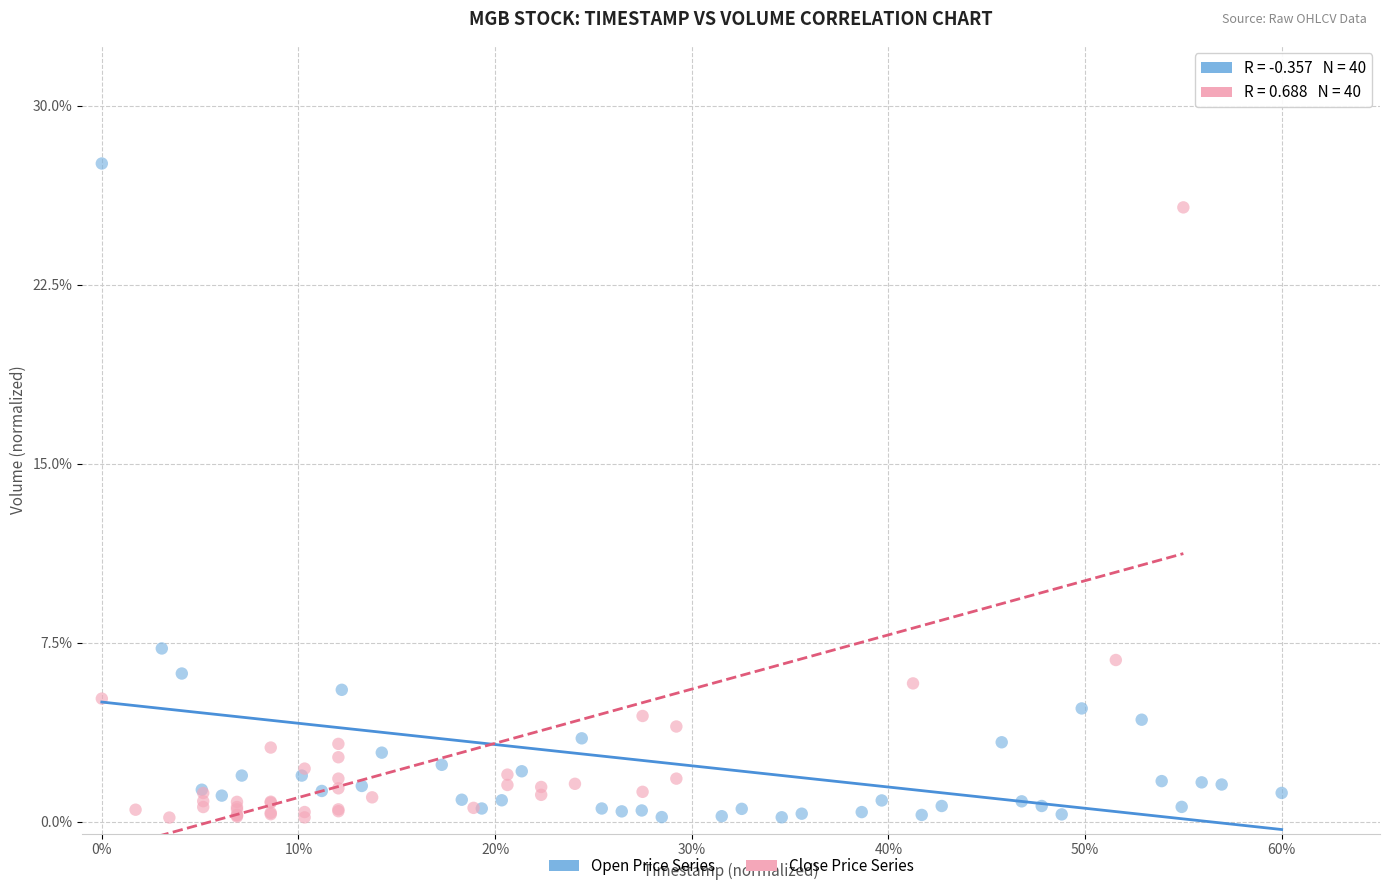

Which series contains the highest Y value?

Open Price Series